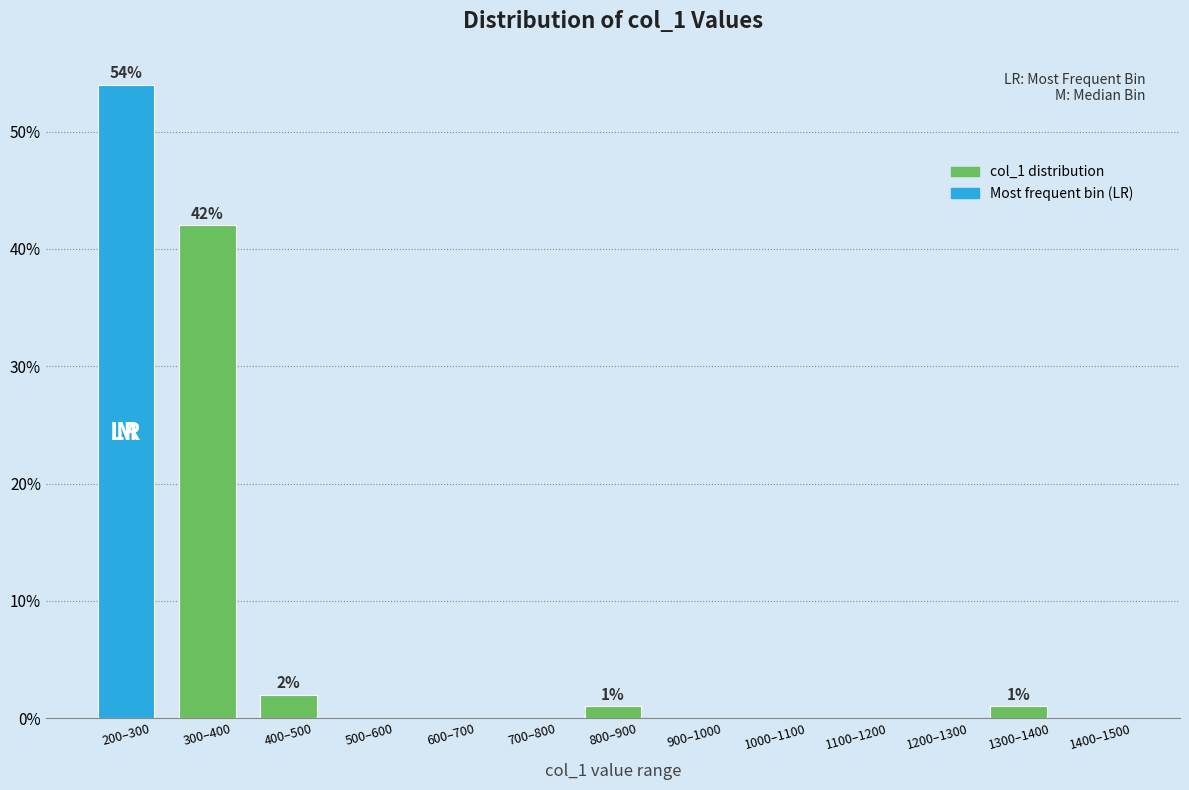

Reading left to right, transcribe all the data shown in this chart.

200–300=54	300–400=42	400–500=2	500–600=0	600–700=0	700–800=0	800–900=1	900–1000=0	1000–1100=0	1100–1200=0	1200–1300=0	1300–1400=1	1400–1500=0